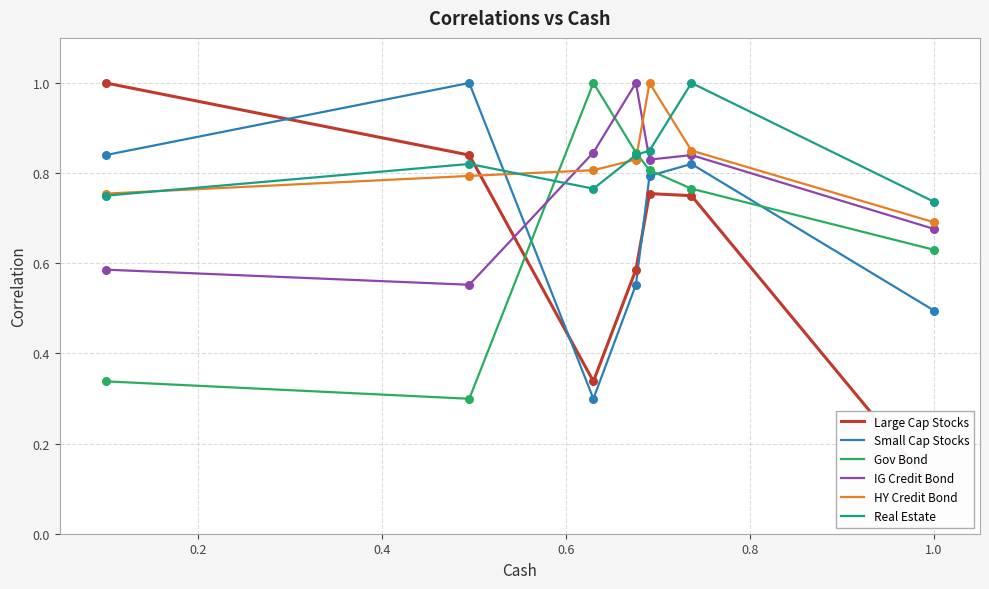

Which series has the largest Y range (max minus min)?

Large Cap Stocks